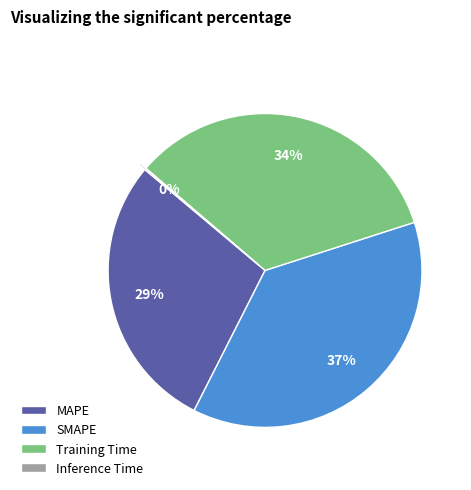

To the nearest percent, what is the difference between the Training Time and MAPE slice percentages?

5%